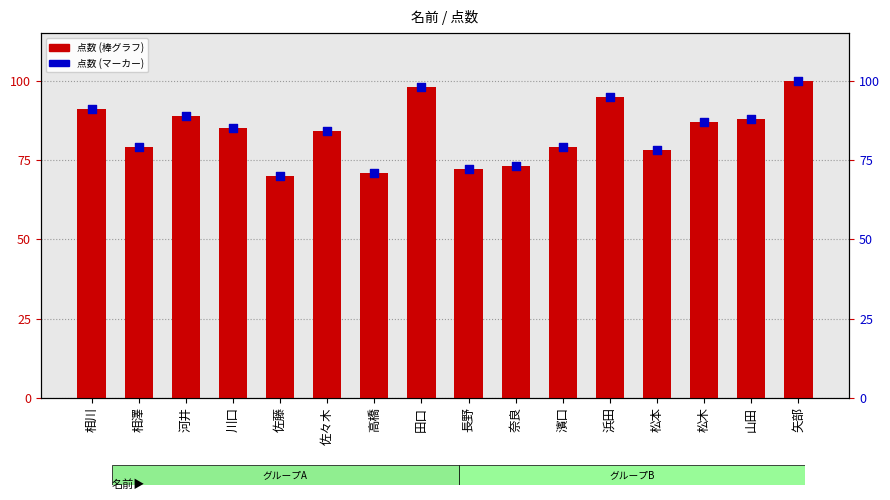

At which category is the sum across all series the highest?

矢部